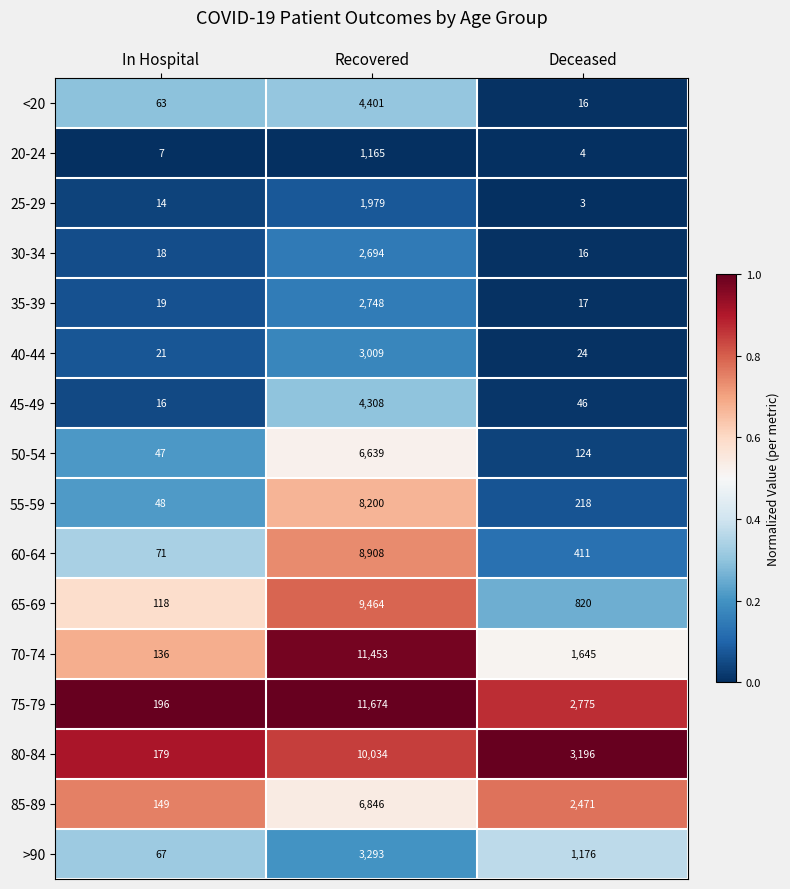

At which category is the sum across all series the highest?

Recovered